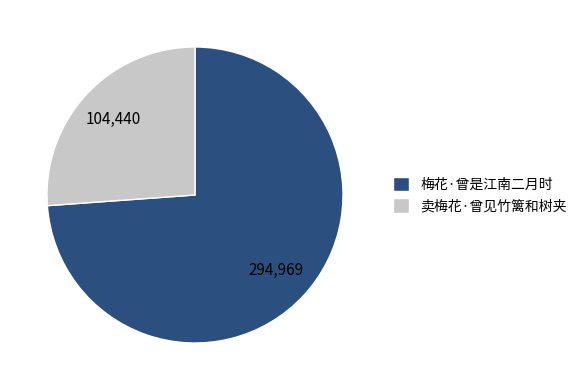

Rank the categories by value from lowest to highest.

卖梅花·曾见竹篱和树夹, 梅花·曾是江南二月时